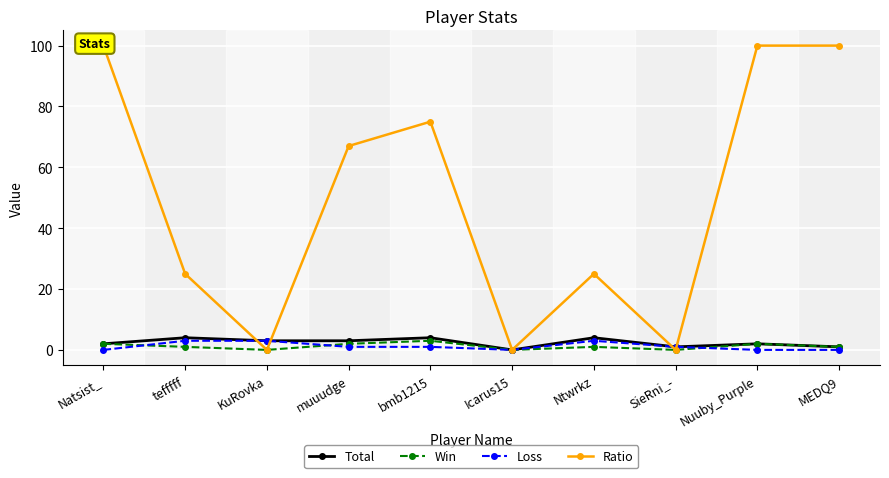

At SieRni_-, list the series in order from largest to smallest.

Total, Loss, Win, Ratio